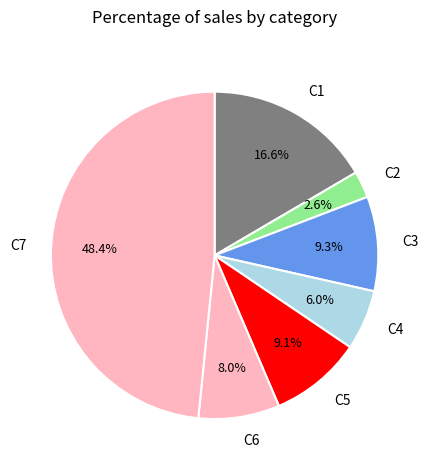

Approximately how many times larger is the value at C5 compared to C6?

1.1